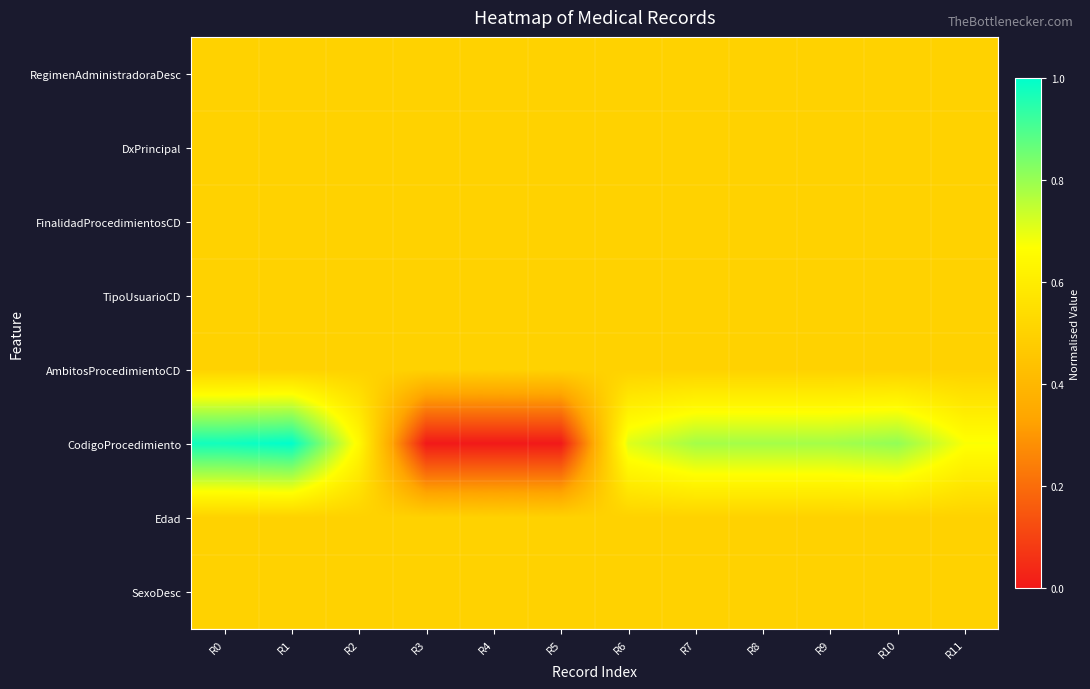

Reading left to right, list all the values displayed in this chart.

RegimenAdministradoraDesc: R0=0.5	R1=0.5	R2=0.5	R3=0.5	R4=0.5	R5=0.5	R6=0.5	R7=0.5	R8=0.5	R9=0.5	R10=0.5	R11=0.5
DxPrincipal: R0=0.5	R1=0.5	R2=0.5	R3=0.5	R4=0.5	R5=0.5	R6=0.5	R7=0.5	R8=0.5	R9=0.5	R10=0.5	R11=0.5
FinalidadProcedimientosCD: R0=0.5	R1=0.5	R2=0.5	R3=0.5	R4=0.5	R5=0.5	R6=0.5	R7=0.5	R8=0.5	R9=0.5	R10=0.5	R11=0.5
TipoUsuarioCD: R0=0.5	R1=0.5	R2=0.5	R3=0.5	R4=0.5	R5=0.5	R6=0.5	R7=0.5	R8=0.5	R9=0.5	R10=0.5	R11=0.5
AmbitosProcedimientoCD: R0=0.5	R1=0.5	R2=0.5	R3=0.5	R4=0.5	R5=0.5	R6=0.5	R7=0.5	R8=0.5	R9=0.5	R10=0.5	R11=0.5
CodigoProcedimiento: R0=1.0	R1=1.0	R2=0.6	R3=0.0	R4=0.0	R5=0.0	R6=0.7	R7=0.8	R8=0.8	R9=0.8	R10=0.8	R11=0.7
Edad: R0=0.5	R1=0.5	R2=0.5	R3=0.5	R4=0.5	R5=0.5	R6=0.5	R7=0.5	R8=0.5	R9=0.5	R10=0.5	R11=0.5
SexoDesc: R0=0.5	R1=0.5	R2=0.5	R3=0.5	R4=0.5	R5=0.5	R6=0.5	R7=0.5	R8=0.5	R9=0.5	R10=0.5	R11=0.5